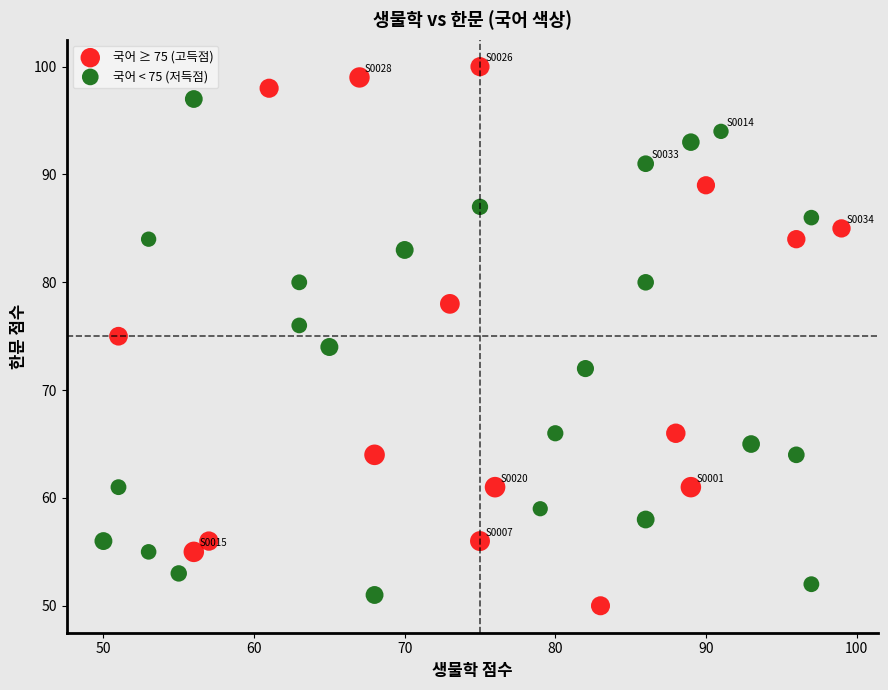

What are all the series names shown in the legend?

국어 ≥ 75 (고득점), 국어 < 75 (저득점)